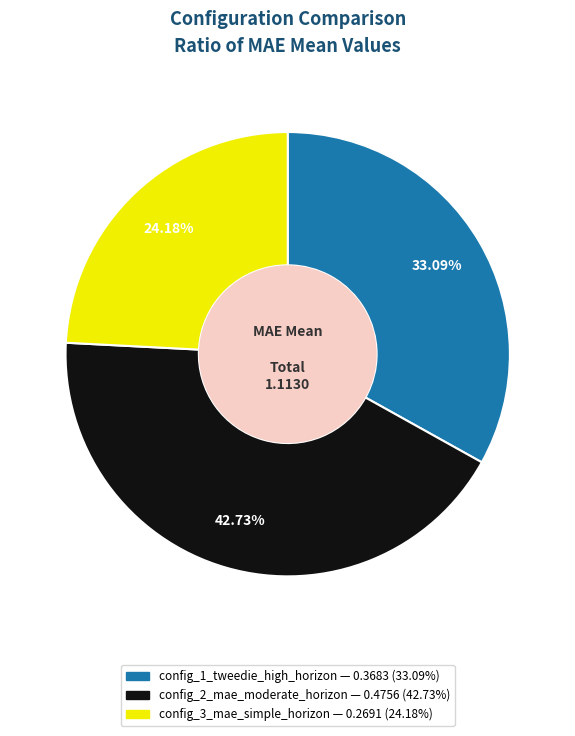

To the nearest percent, what portion does config_3_mae_simple_horizon represent?

24%